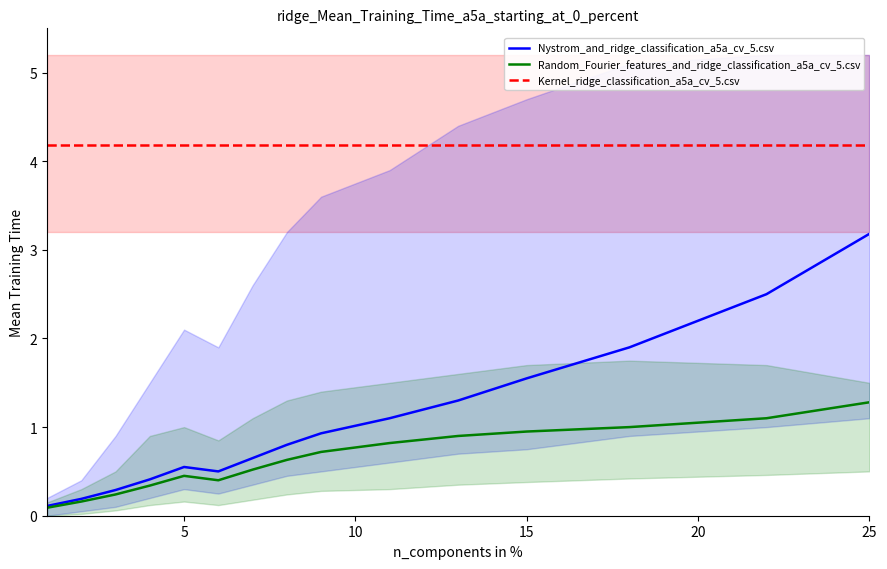

What are all the series names shown in the legend?

Kernel_ridge_classification_a5a_cv_5.csv, Nystrom_and_ridge_classification_a5a_cv_5.csv, Random_Fourier_features_and_ridge_classification_a5a_cv_5.csv